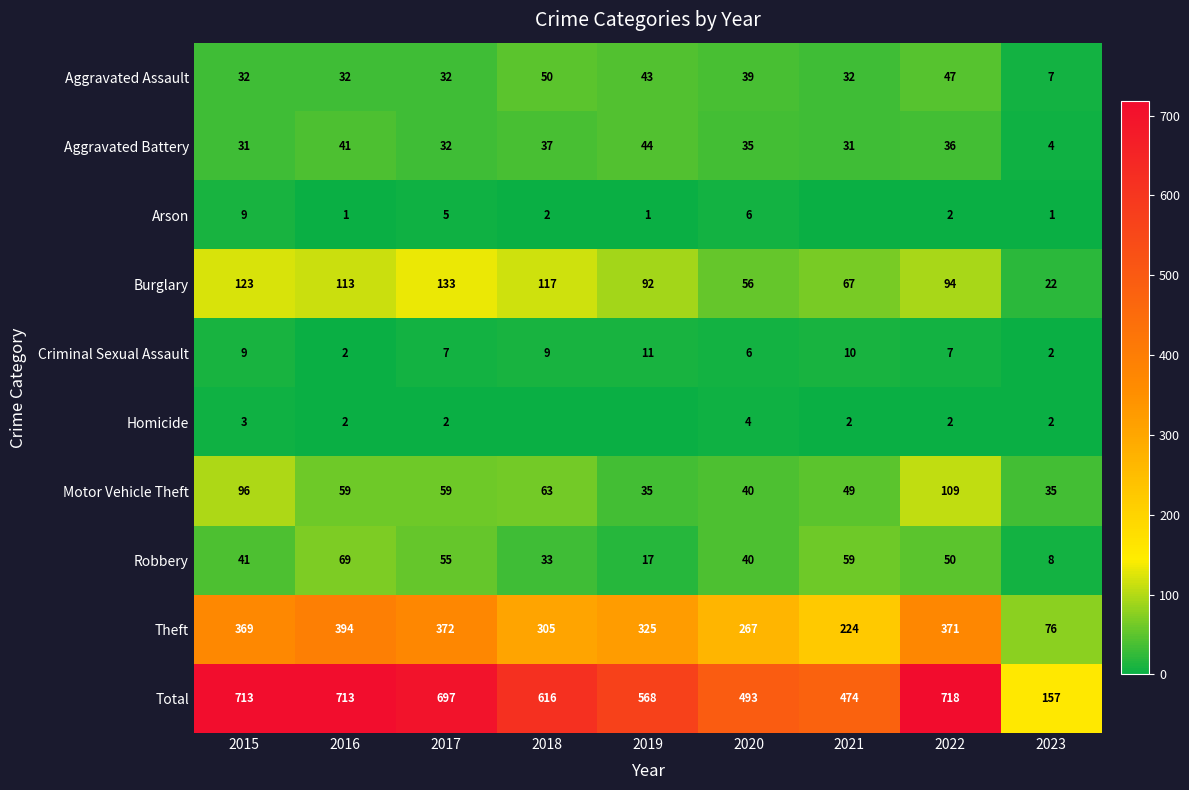

What is the difference between the maximum and minimum values in the Motor Vehicle Theft series?

74